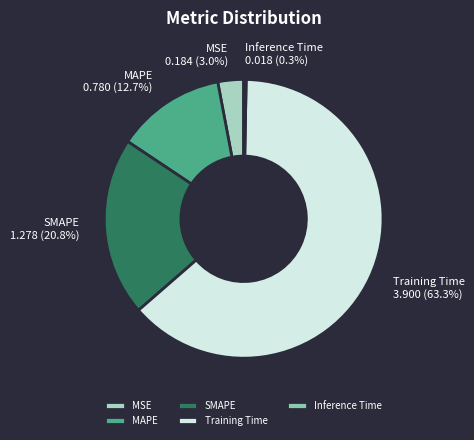

How many segments does this pie chart have?

5